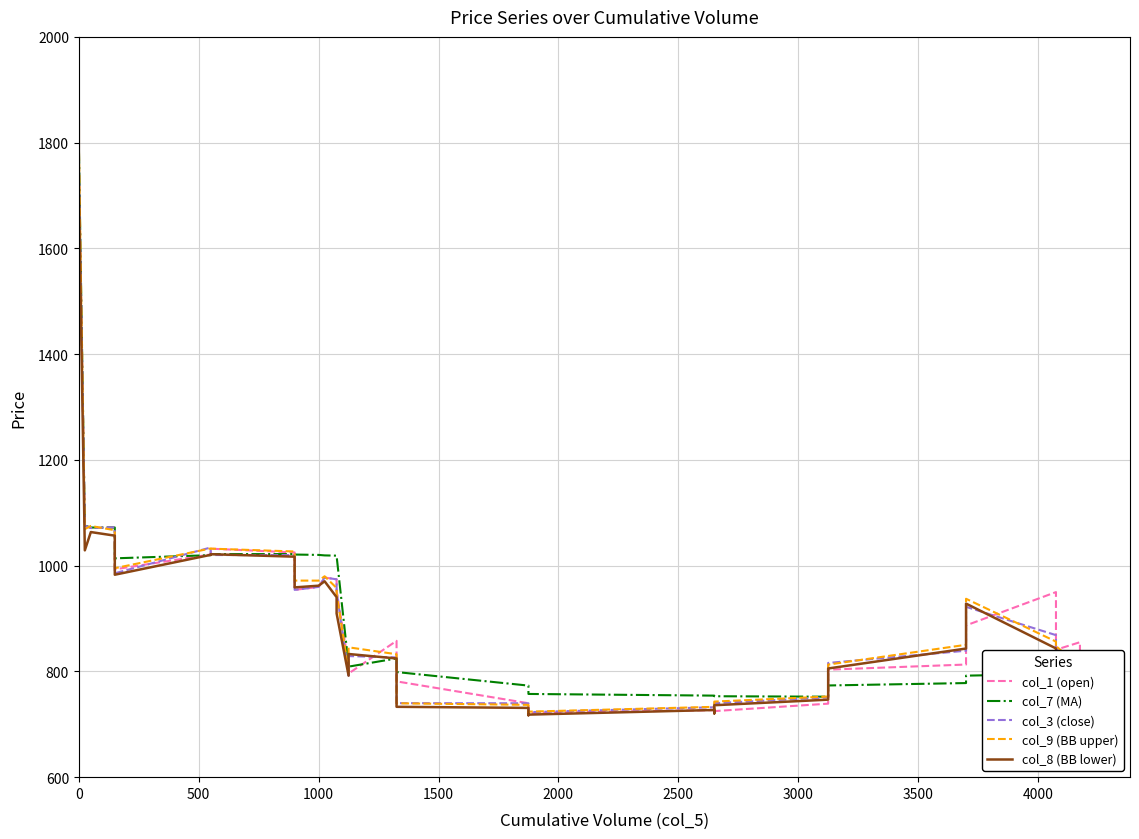

Is it true that col_9 (BB upper) equals 335.3 at 38?

False